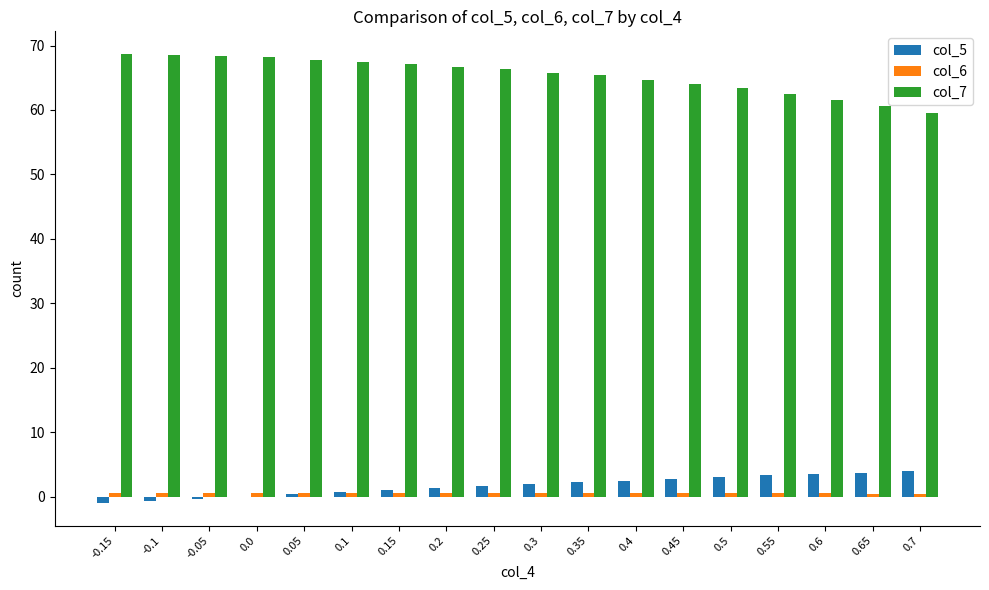

What is the sum of all col_5 values?

29.7